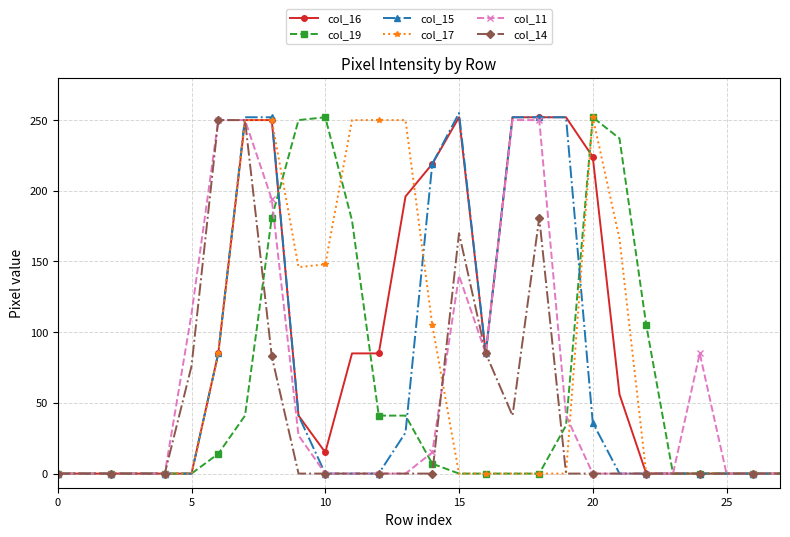

Which series has the largest total across all categories?

col_16